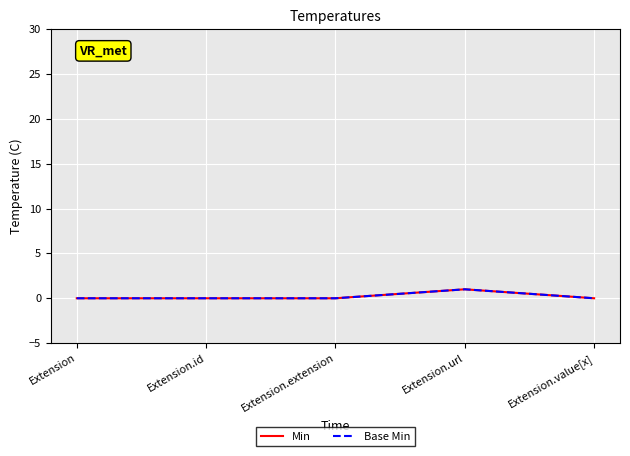

Reading left to right, list all the values displayed in this chart.

Min: 0	0	0	1	0
Base Min: 0	0	0	1	0